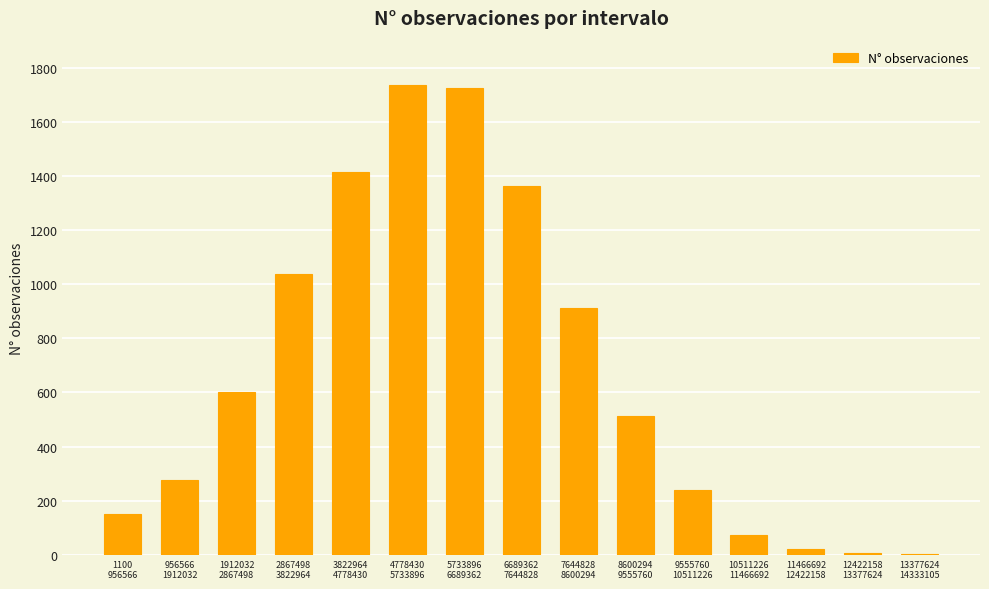

What is the sum of all values?

10070